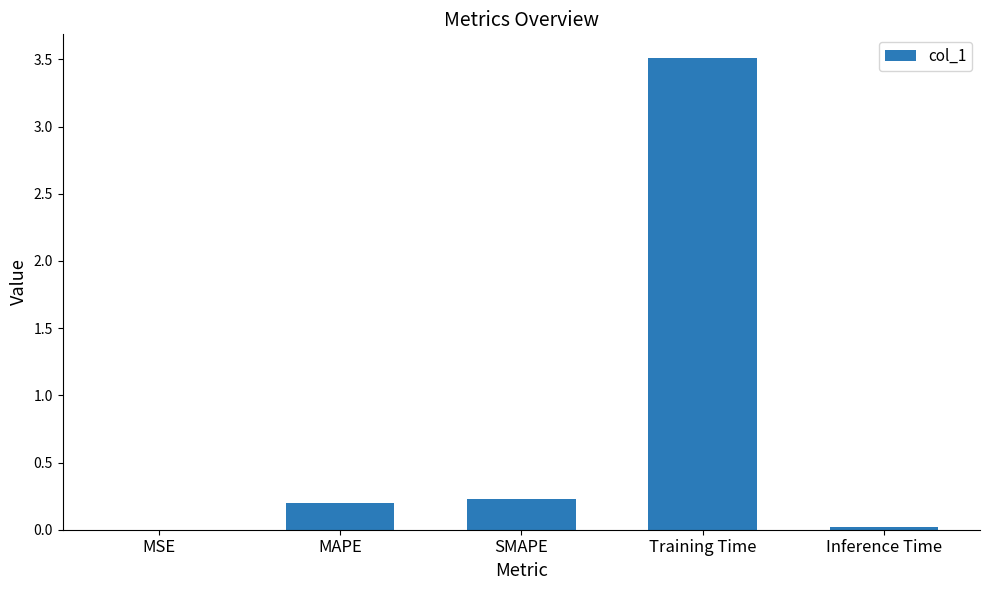

Which category has the highest value across all series?

Training Time